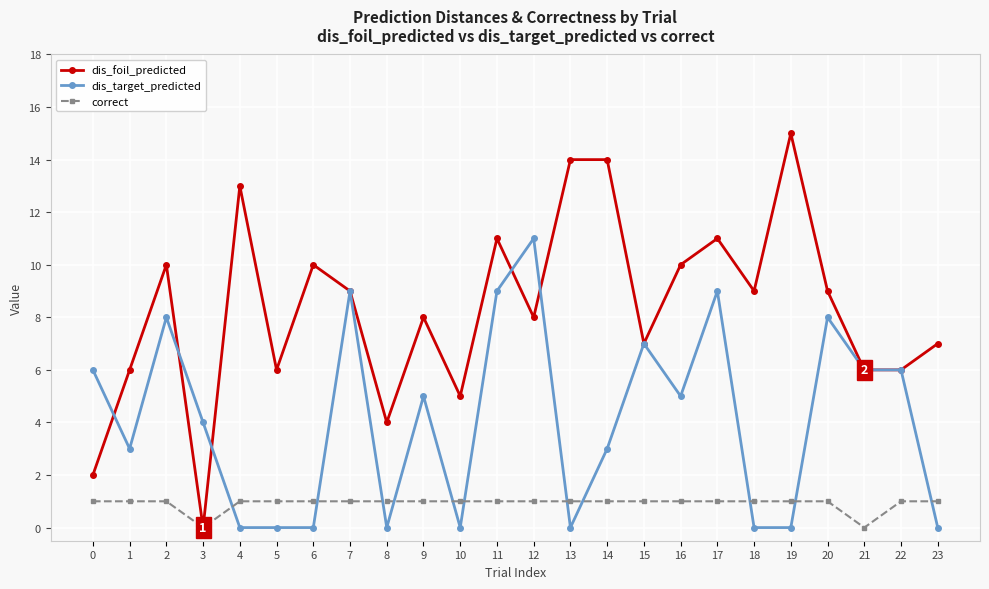

Between 11 and 23, which series saw the biggest shift?

dis_target_predicted